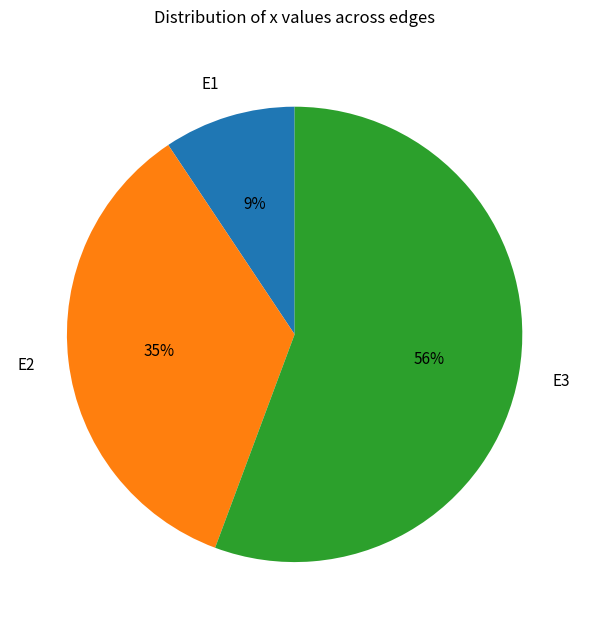

What is the largest slice in the pie chart?

E3